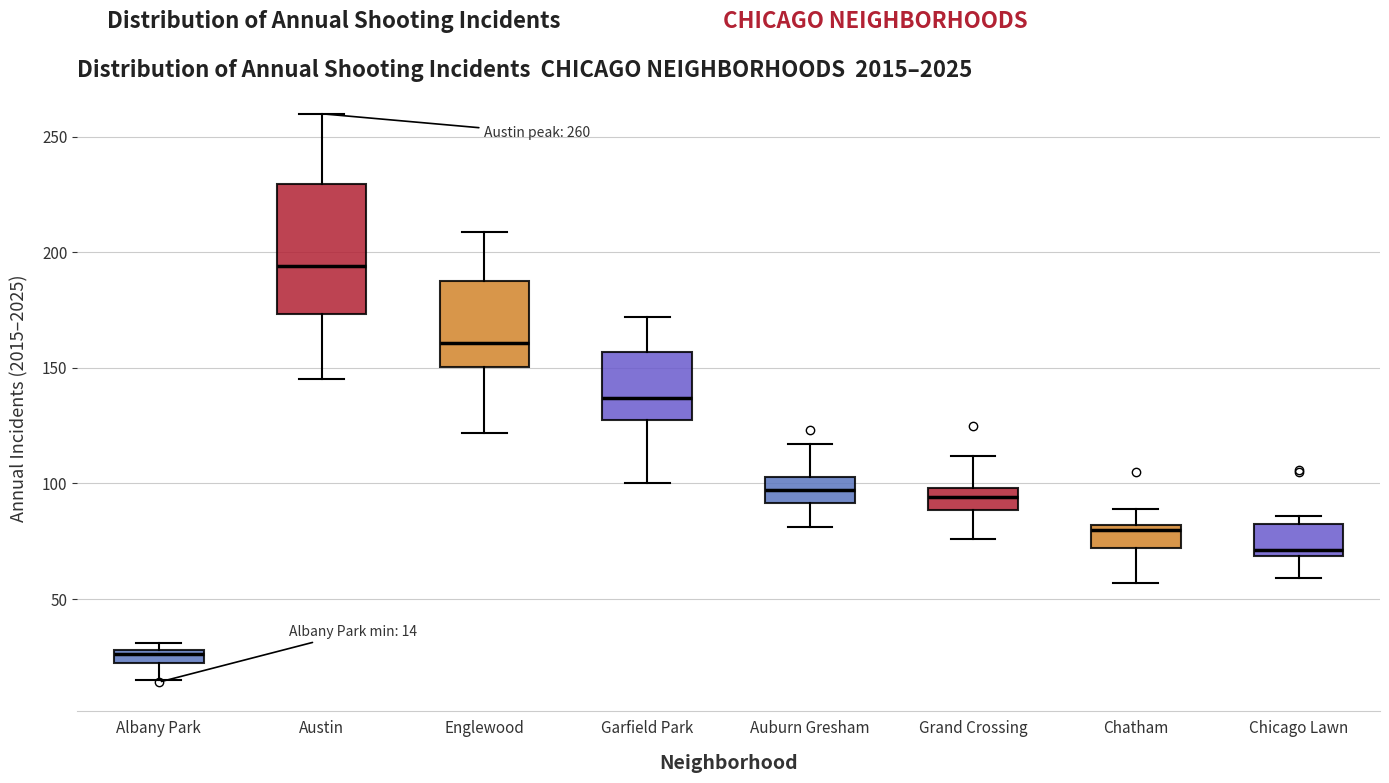

Comparing the boxes themselves (not the whiskers), which one is the tallest?

Austin